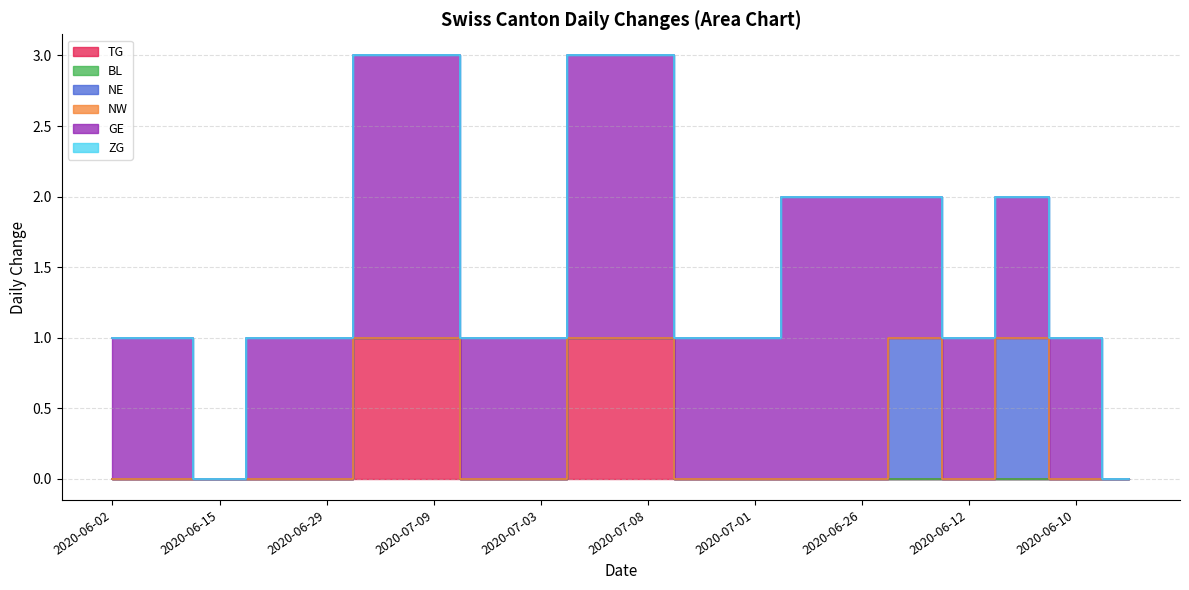

What is the total value across all series at 2020-06-10?

1